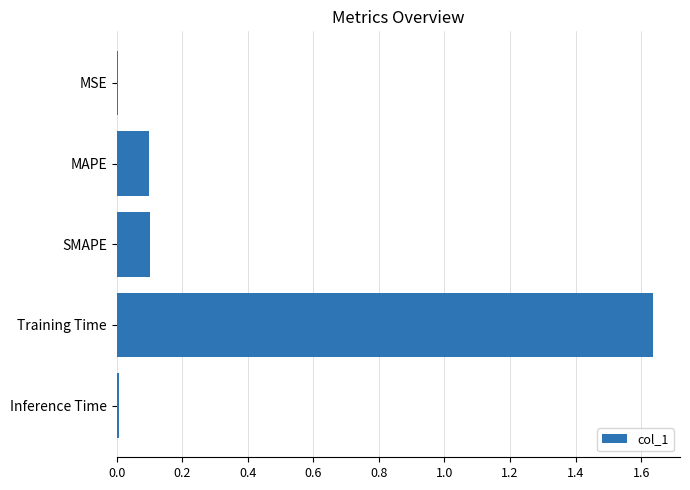

The value at MAPE is 0.1. True or false?

True